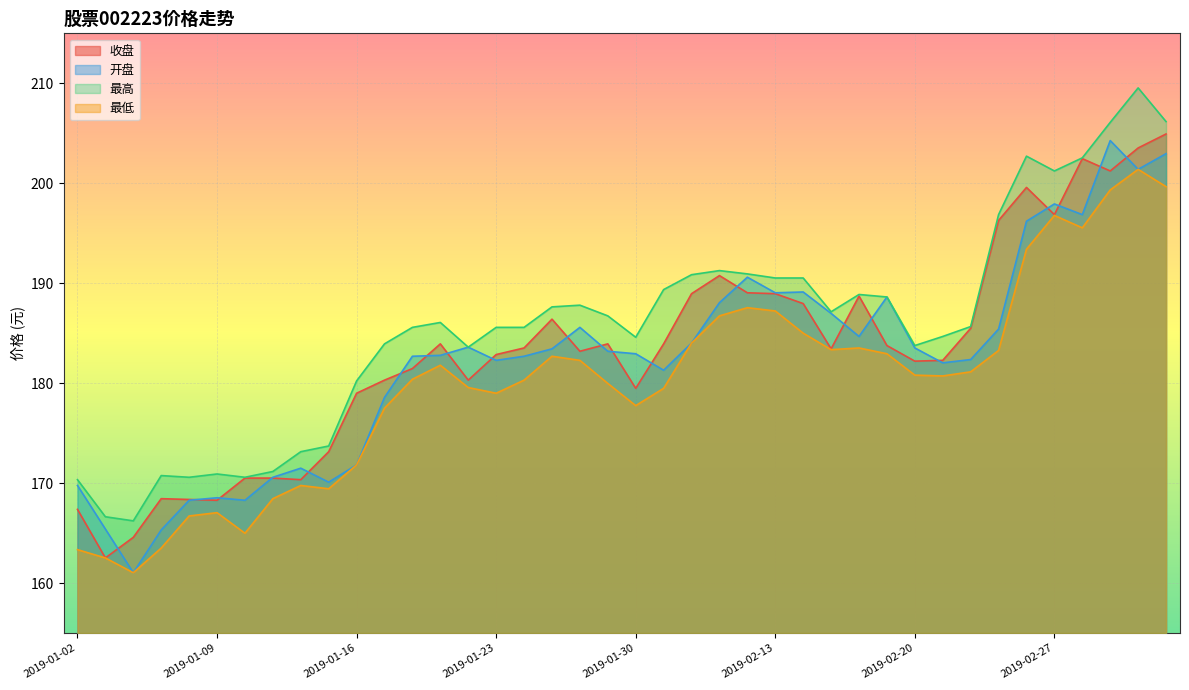

Which series has the largest total across all categories?

最高